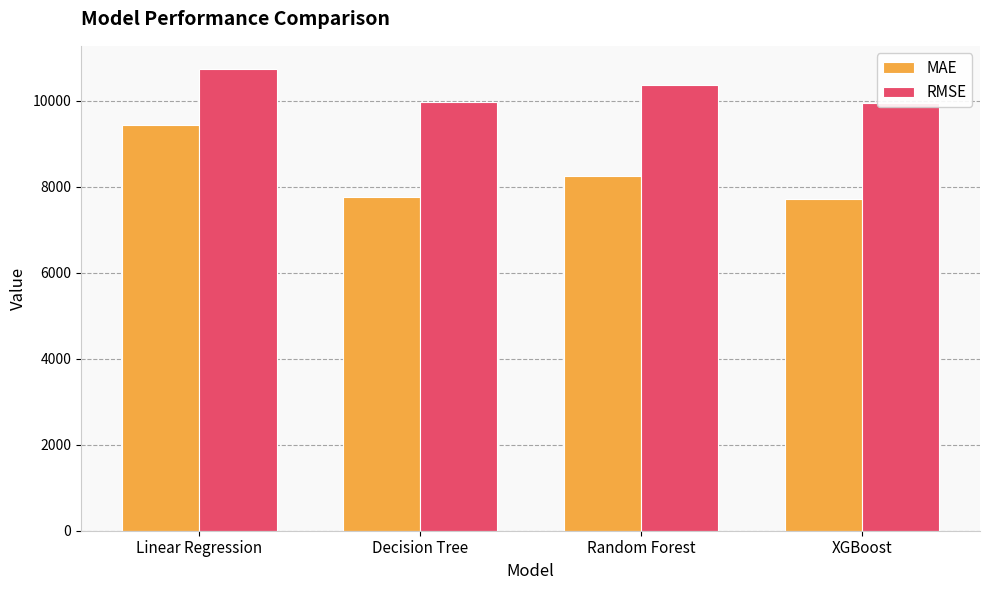

The value of MAE at Decision Tree is 4710.5. True or false?

False